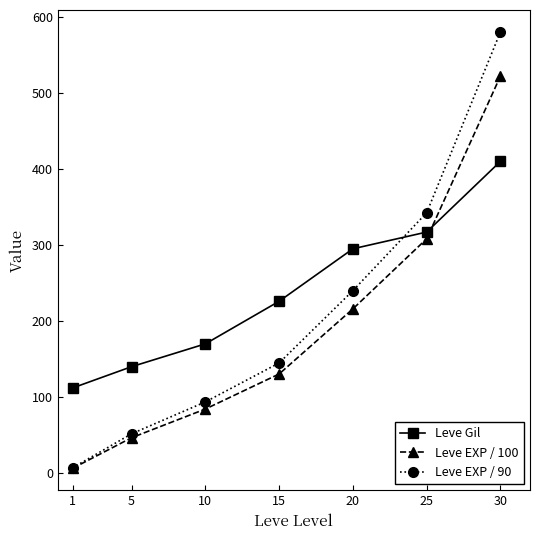

The value of Leve EXP / 90 at 25 is 123.7. True or false?

False